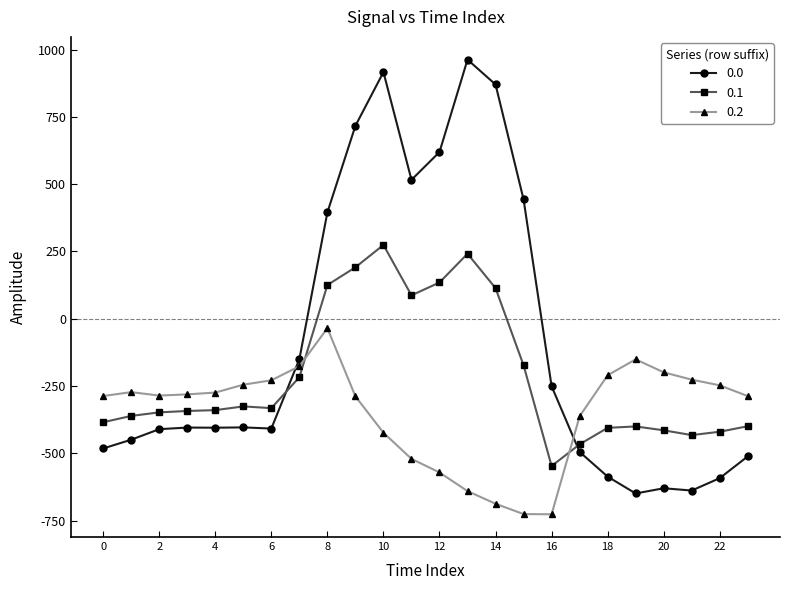

At how many categories does at least one series exceed 329?

8